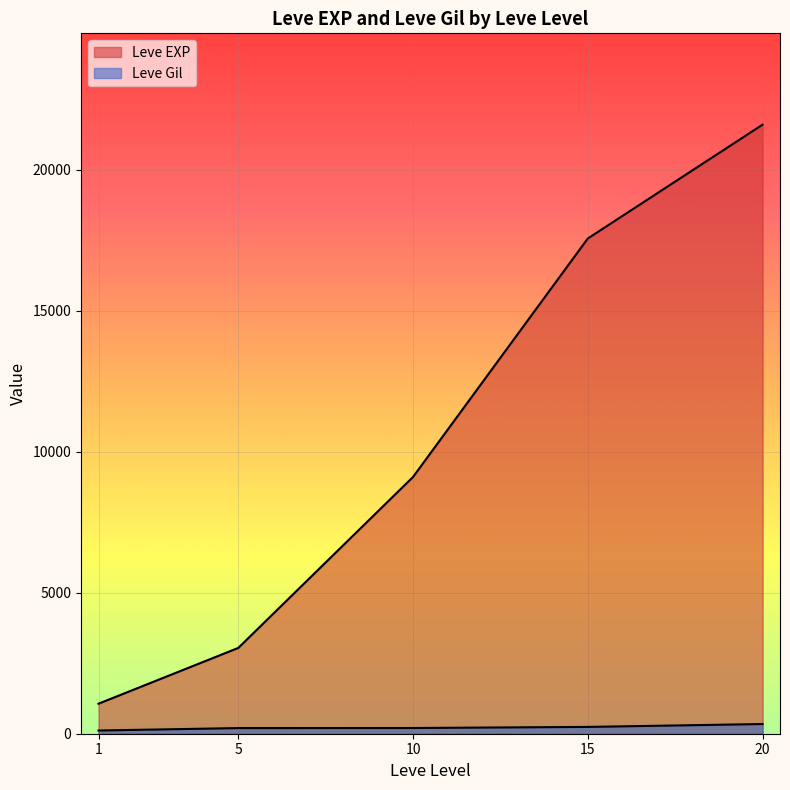

How many lines are shown in the chart?

2